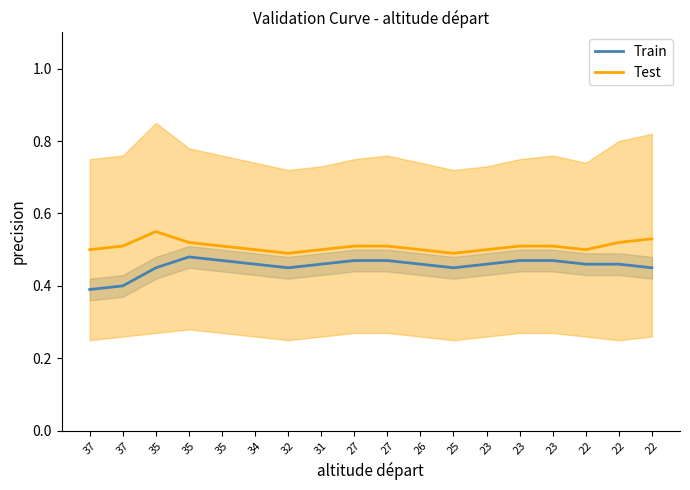

How many interior local valleys does the Train series have?

2